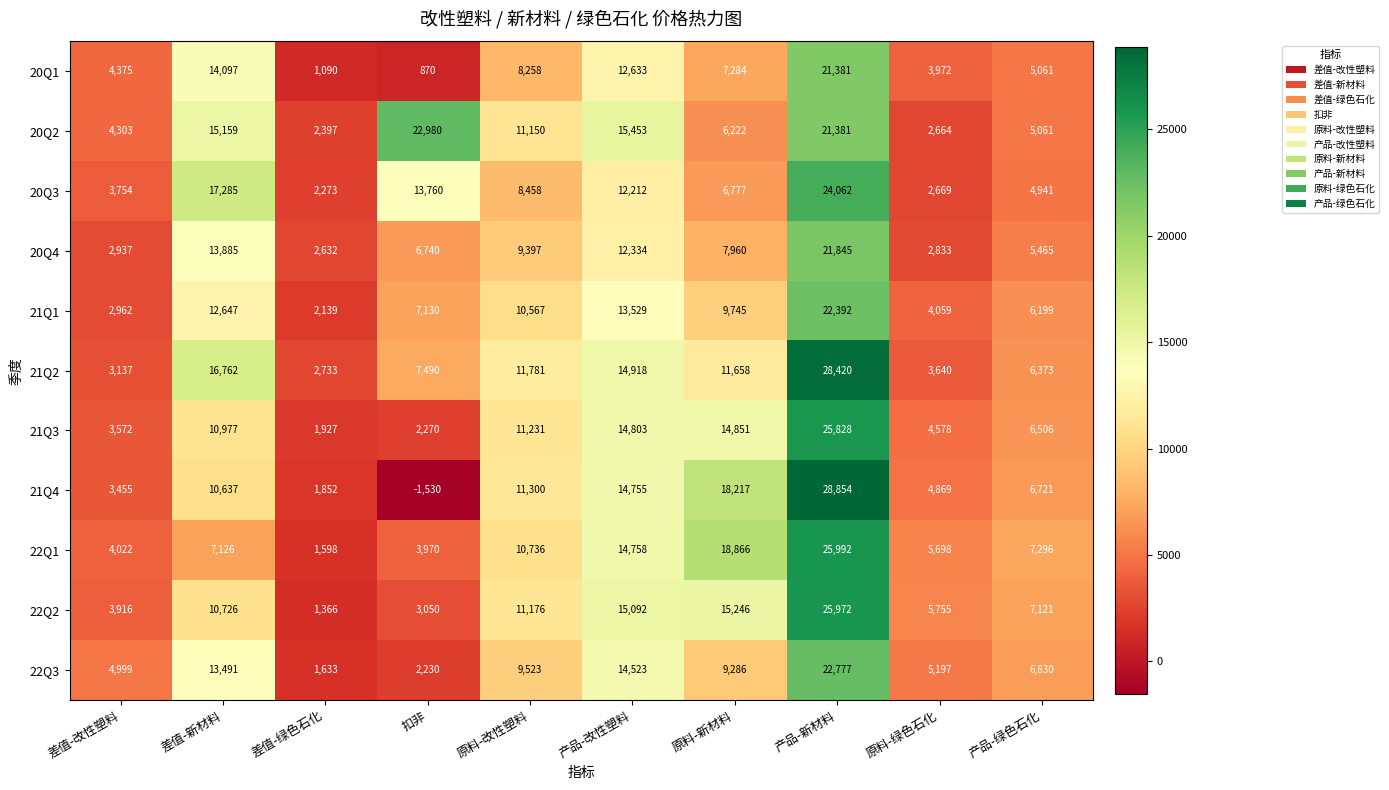

How many distinct data groups are displayed?

11